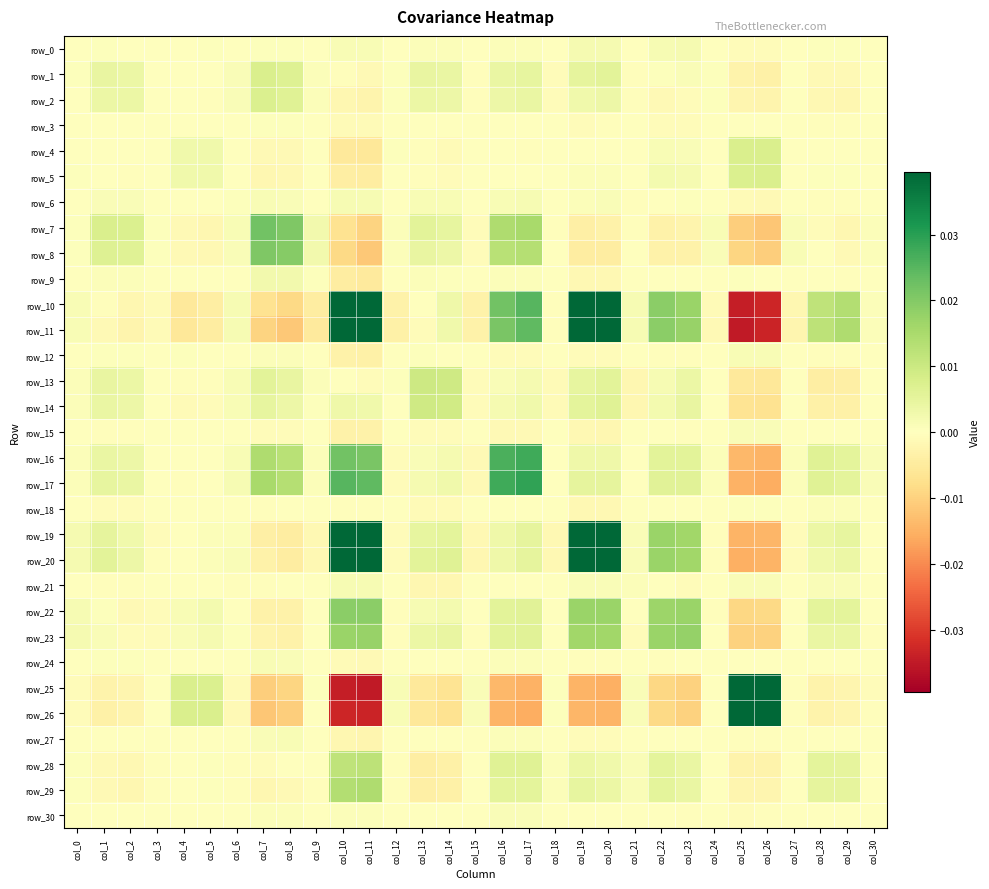

How many distinct data groups are displayed?

31